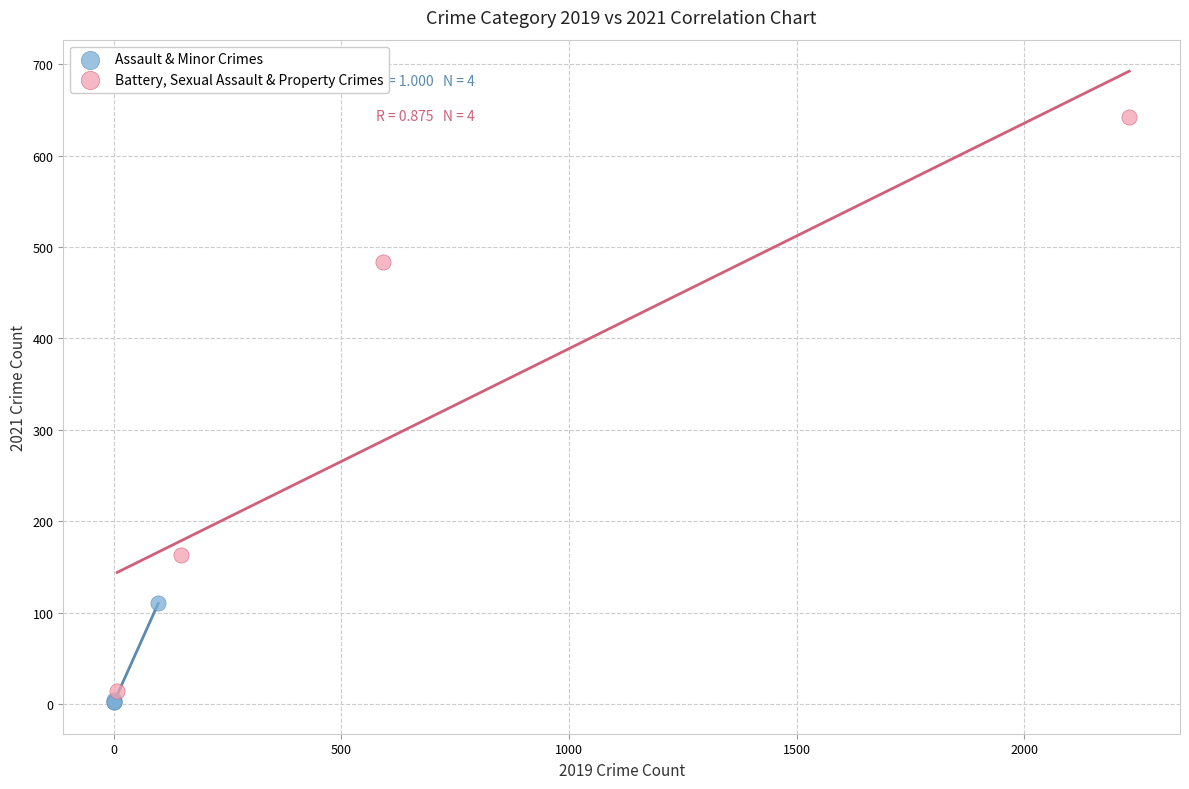

Which series contains the highest Y value?

Battery, Sexual Assault & Property Crimes